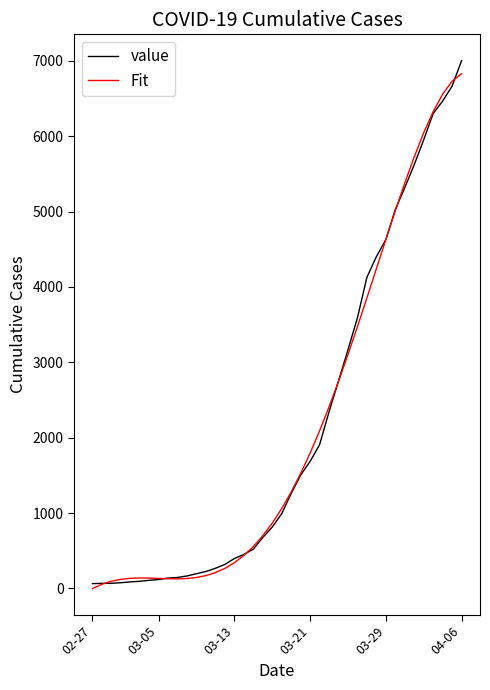

Reading right to left, extract all data points from this chart.

value: 7002.0	6664.0	6466.0	6301.0	5952.0	5622.0	5317.0	5028.0	4628.0	4402.0	4128.0	3591.0	3167.0	2753.0	2344.0	1908.0	1685.0	1504.0	1260.0	992.0	815.0	676.0	522.0	451.0	397.0	319.0	268.0	225.0	196.0	166.0	146.0	138.0	119.0	108.0	95.0	87.0	76.0	69.0	68.0	64.0
Fit: 6829.9	6730.2	6558.3	6326.4	6045.7	5726.7	5378.6	5010.1	4628.9	4241.8	3855.2	3474.2	3103.6	2747.5	2409.2	2091.4	1796.2	1525.4	1279.9	1060.3	866.8	699.1	556.5	437.8	341.8	266.7	210.4	170.9	145.6	132.0	127.3	128.6	133.1	137.5	139.1	134.6	121.2	95.9	56.0	-1.3